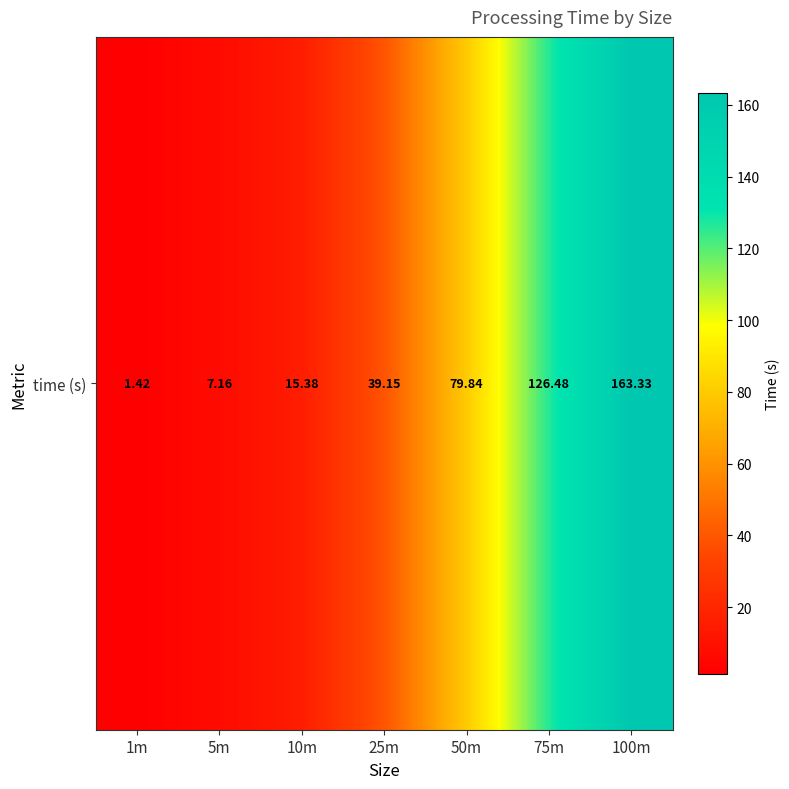

What is the minimum value shown in the chart?

1.4